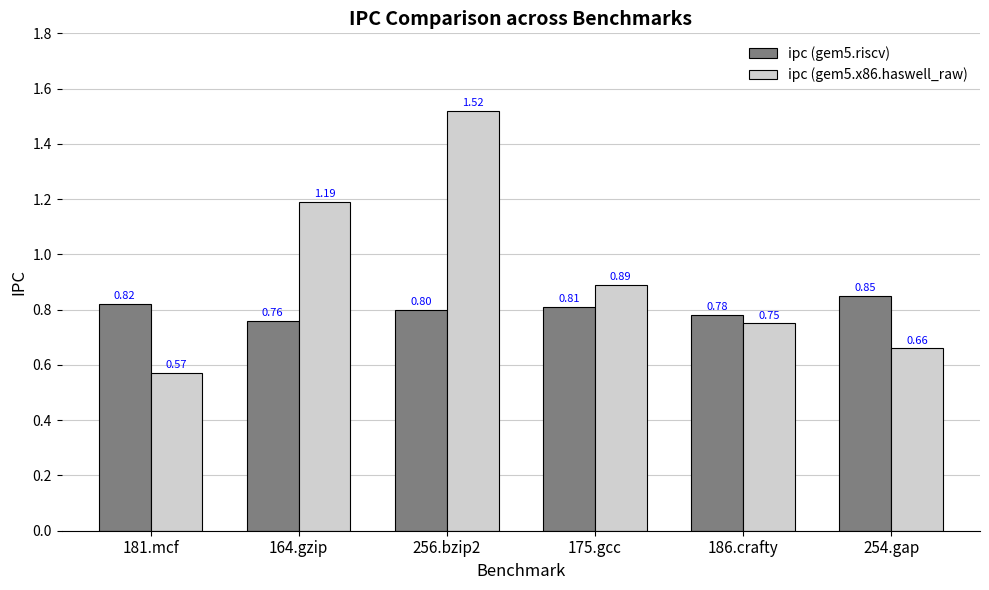

At 175.gcc, list the series in order from smallest to largest.

ipc (gem5.riscv), ipc (gem5.x86.haswell_raw)